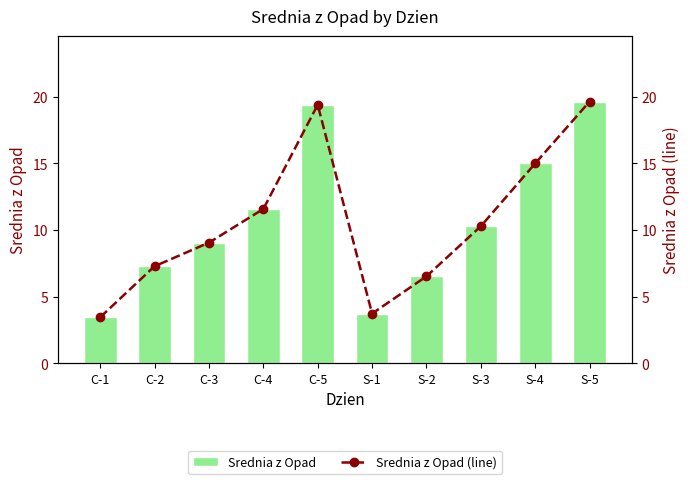

What is the difference between the maximum and minimum values in the Srednia z Opad series?

16.2